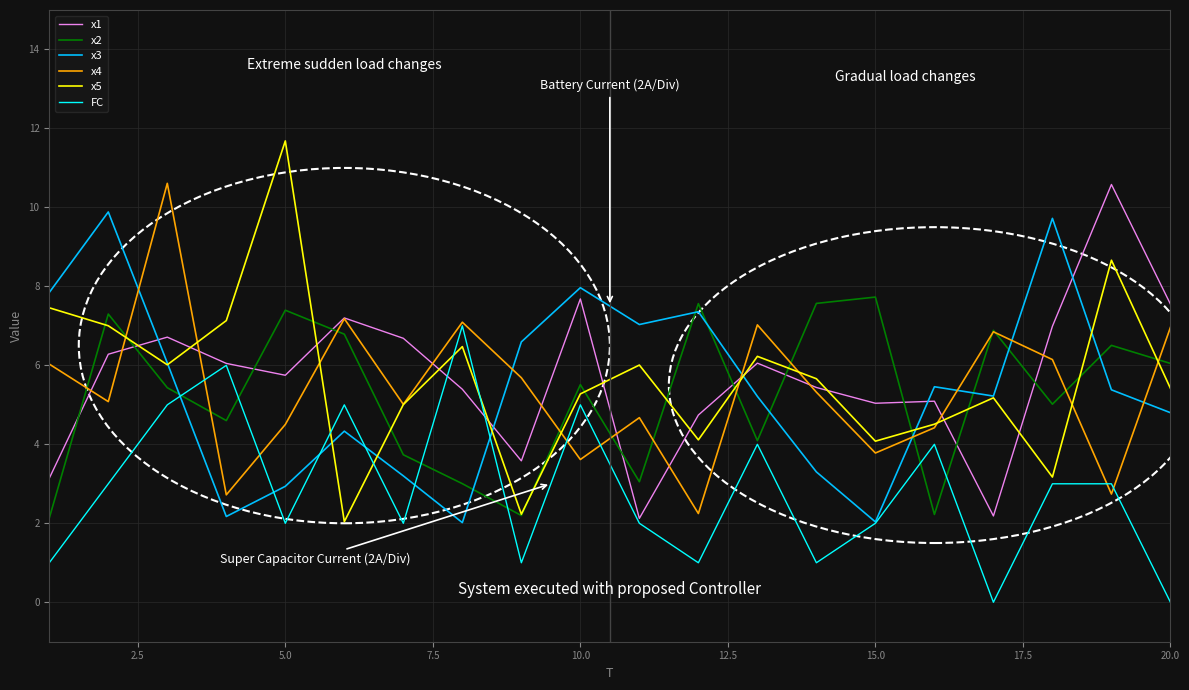

What is the sum of all x3 values?

108.5